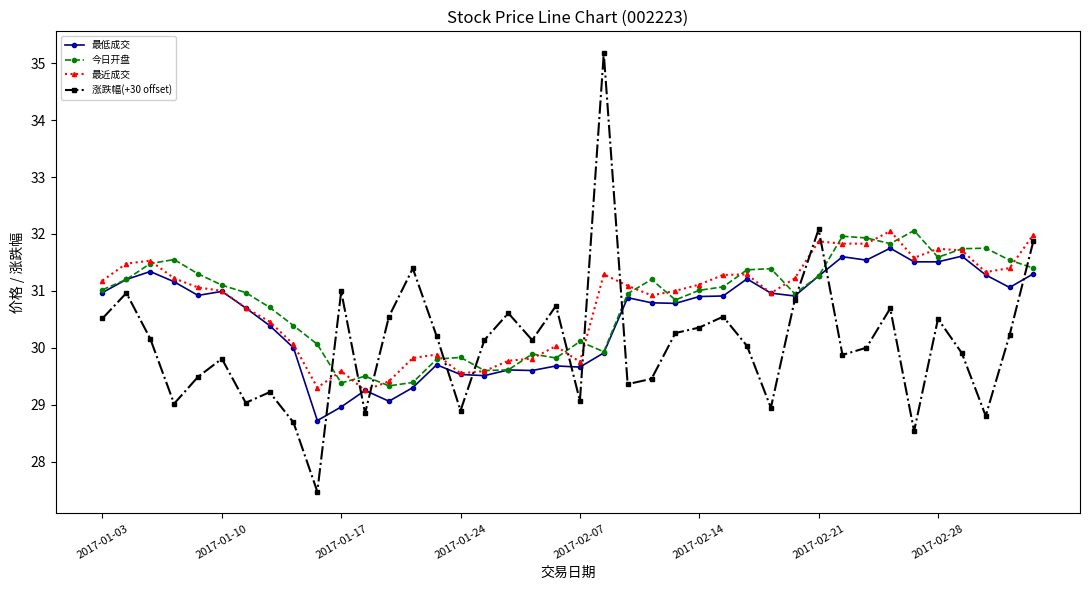

Which series has the largest range (max minus min)?

涨跌幅(+30 offset)